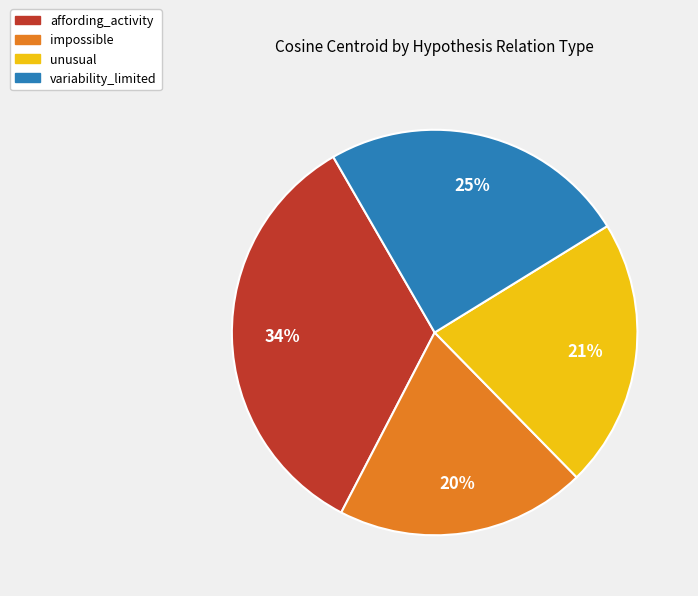

Between variability_limited and unusual, which is larger?

variability_limited